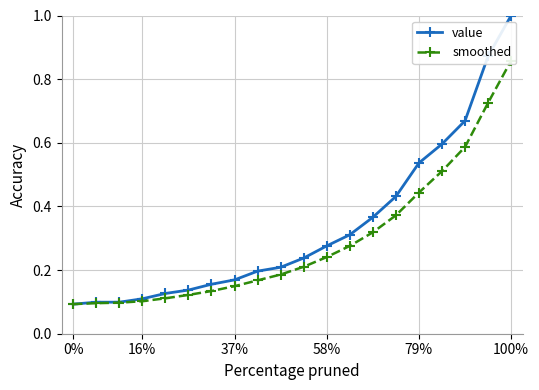

True or false: value and smoothed cross at least once.

False